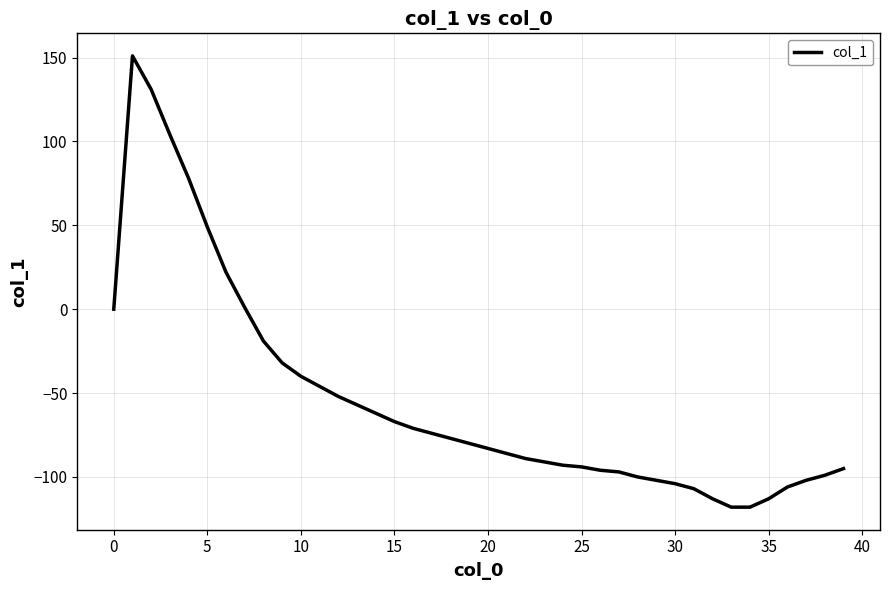

What is the smallest value displayed?

-118